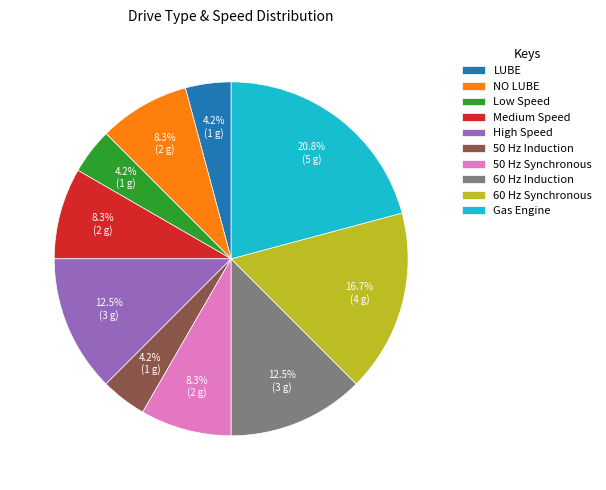

True or false: 60 Hz Synchronous accounts for 17% of the total.

True